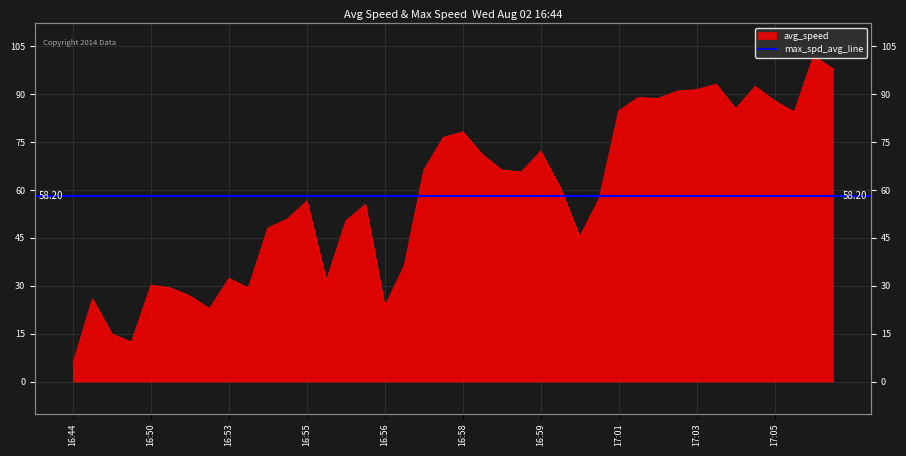

What is the label of the 15th point from the right?

16:59